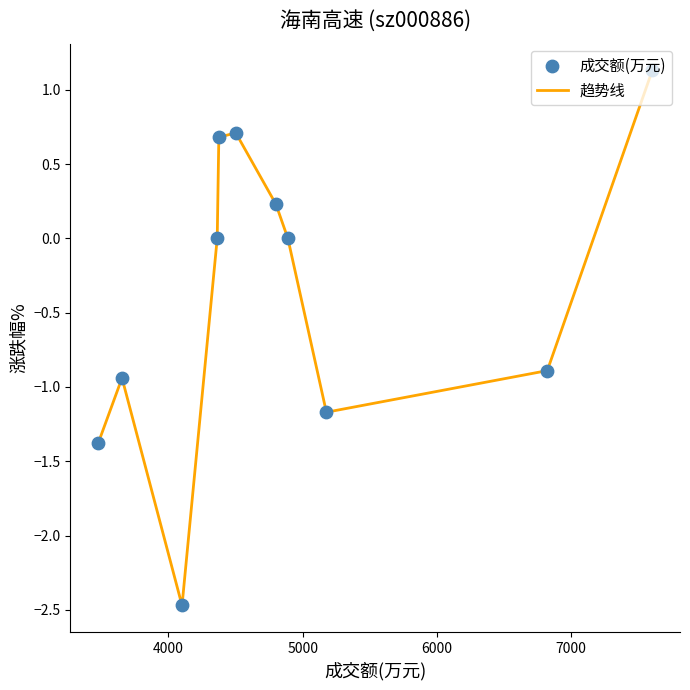

What is the greatest value displayed?

1.1